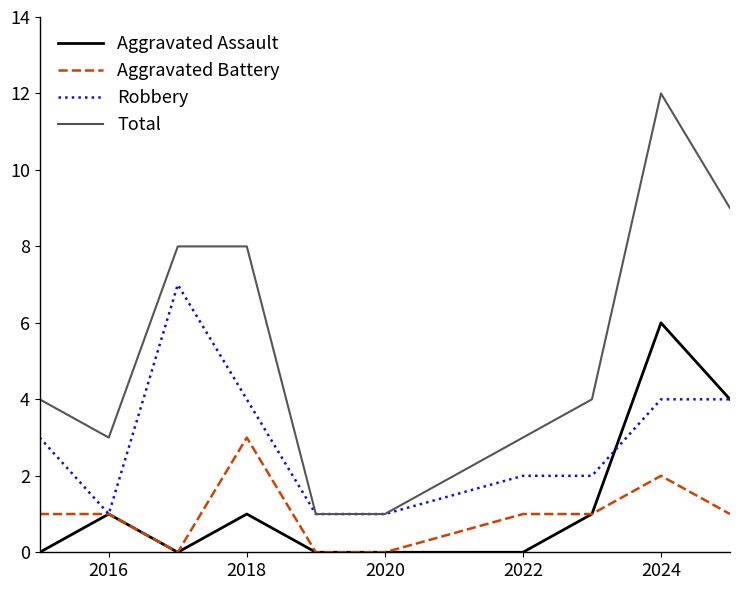

Count the Aggravated Battery values in the range 0 to 1.

8